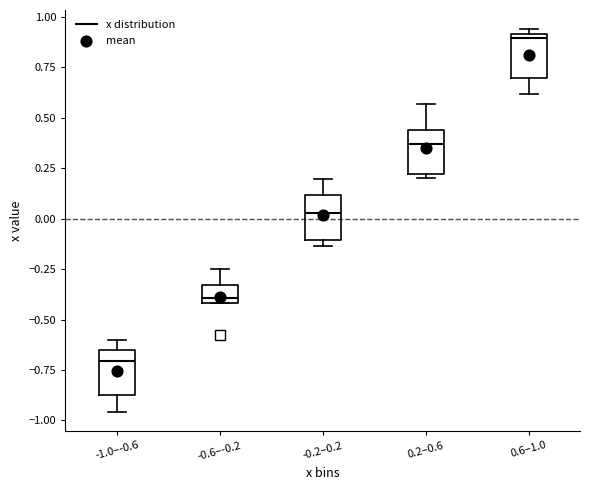

Reading left to right, read every box against the y-axis: the position of its median line, the range the box covers, and the ends of its whiskers. The values are not printed on the chart, so give them approximately, as read against the axis.

-1.0–-0.6: median -0.70, box -0.85 to -0.65, whiskers -0.95 to -0.60
-0.6–-0.2: median -0.40 (just above the box's lower edge), box -0.40 to -0.35, whiskers -0.40 to -0.25
-0.2–0.2: median 0.05, box -0.10 to 0.10, whiskers -0.15 to 0.20
0.2–0.6: median 0.35, box 0.20 to 0.45, whiskers 0.20 (just below the box's lower edge) to 0.55
0.6–1.0: median 0.90 (just below the box's upper edge), box 0.70 to 0.90, whiskers 0.60 to 0.95